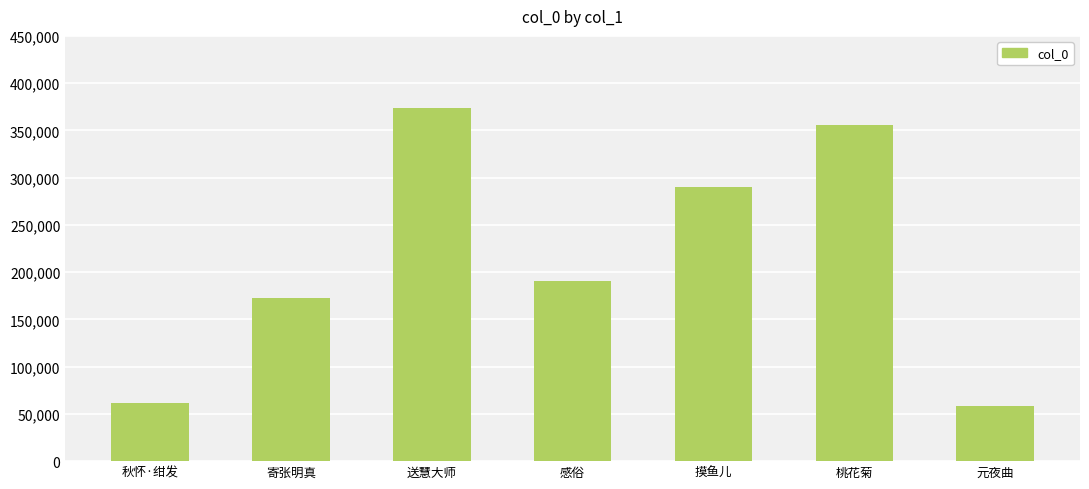

What is the change in value from 送慧大师 to 摸鱼儿?

-83875